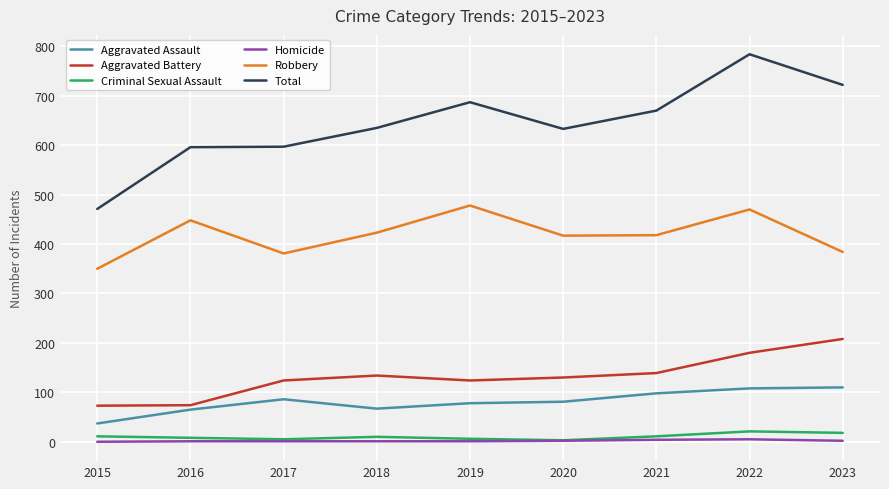

Is it true that Aggravated Battery equals 73 at 2015?

True